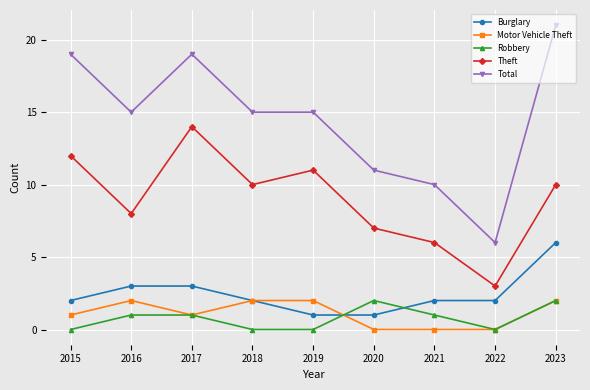

What is the difference between the maximum and minimum values in the Theft series?

11